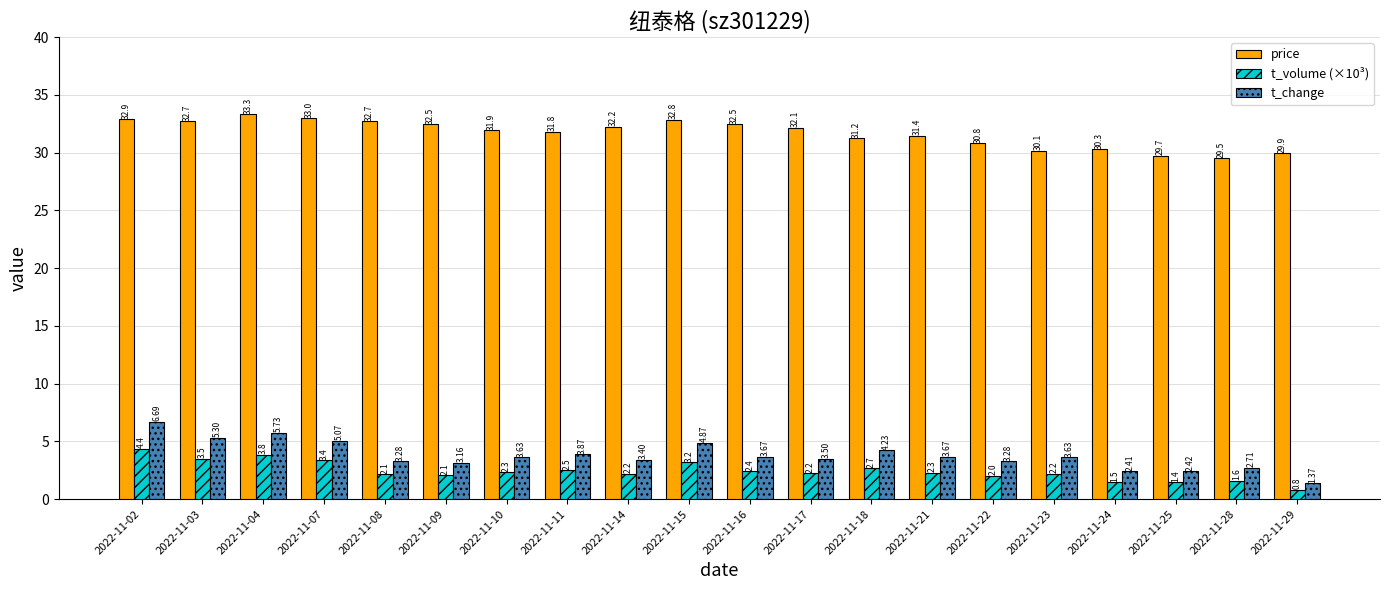

The price series shows 29.5 at 2022-11-28. True or false?

True